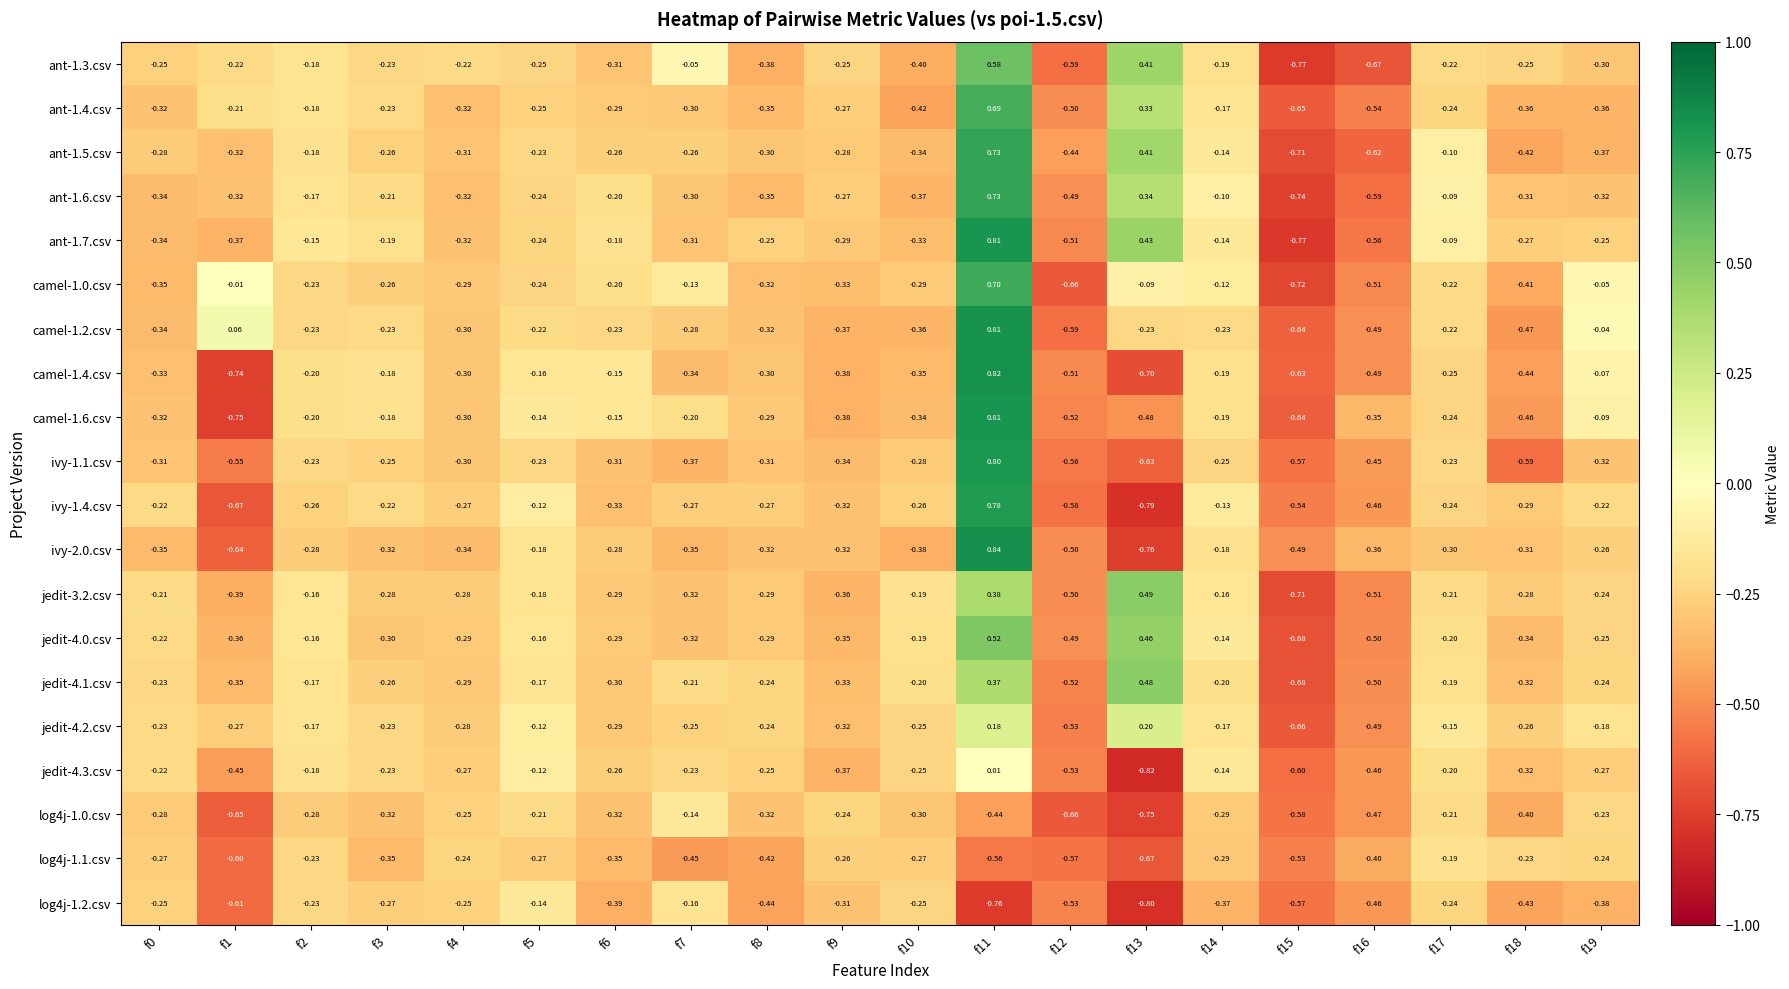

How many negative values does the camel-1.4.csv series have?

19